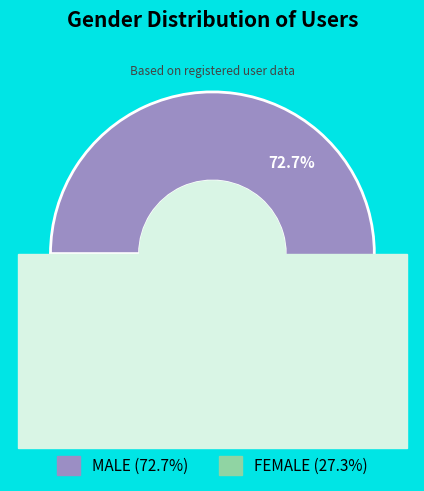

What percentage is NOT represented by FEMALE?

72.7%